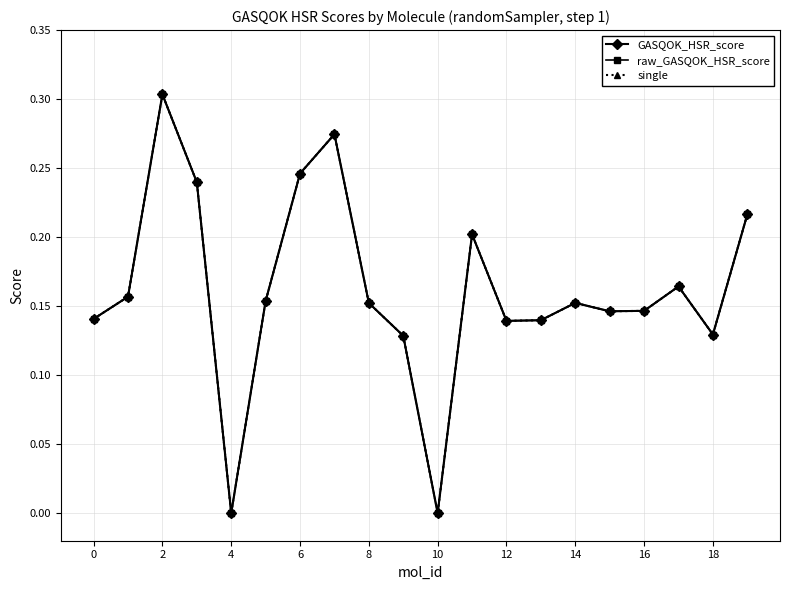

Is this an area chart (filled region under the line)?

No